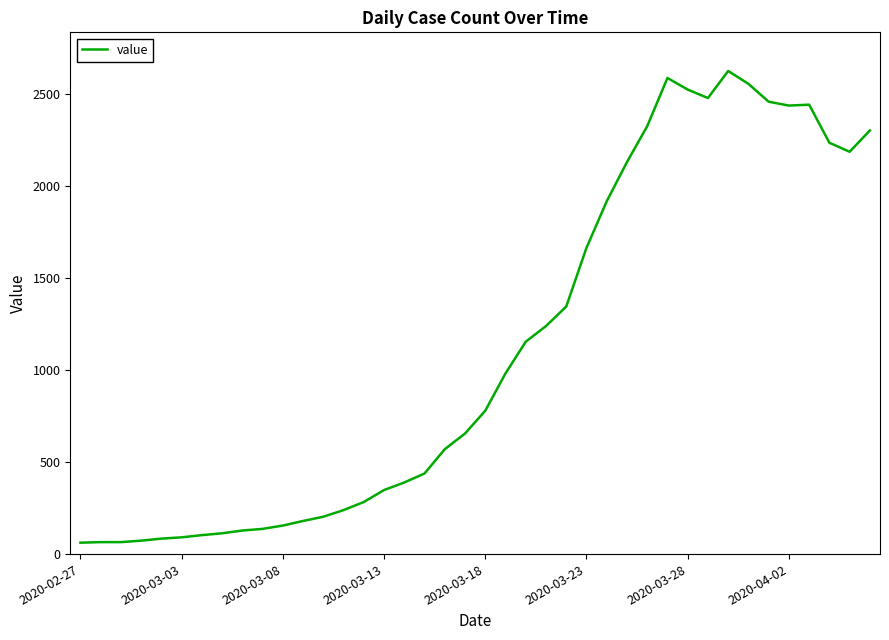

What is the difference between the maximum and minimum values?

2563